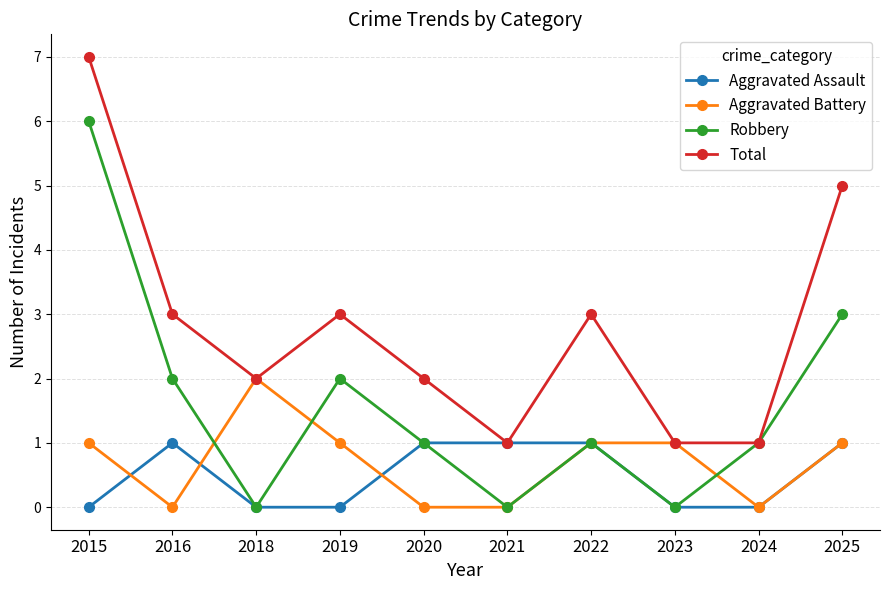

What is the value of the Aggravated Assault point at the 2nd from the left?

1